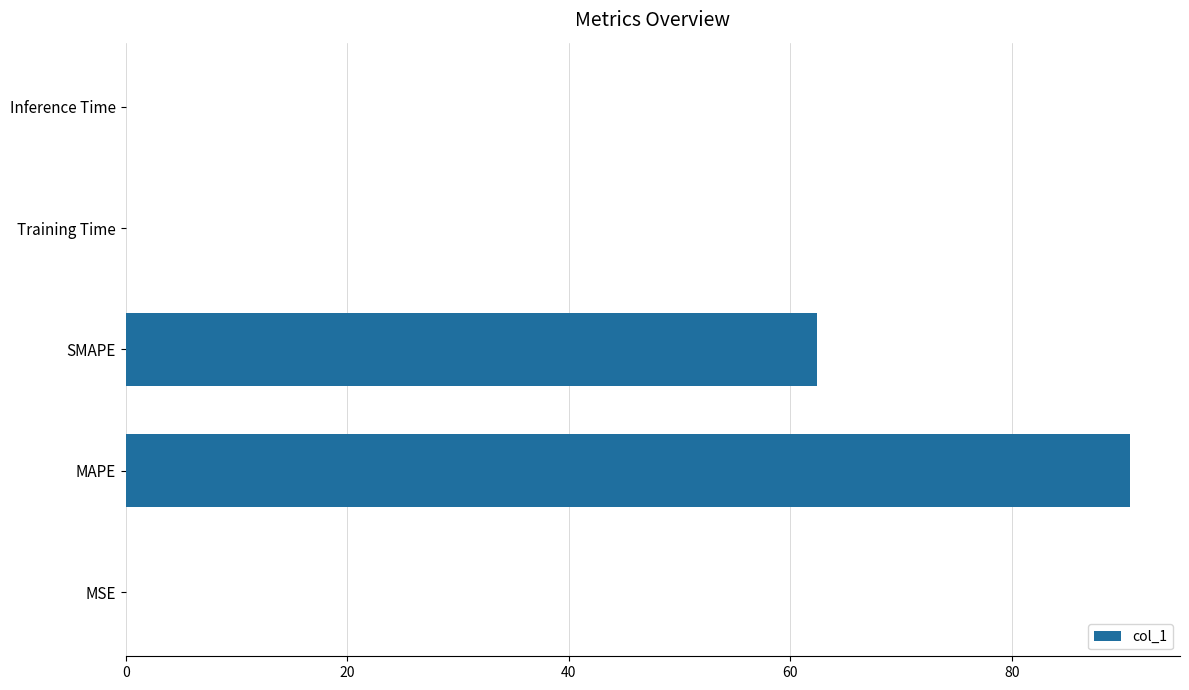

What is the greatest value displayed?

90.7